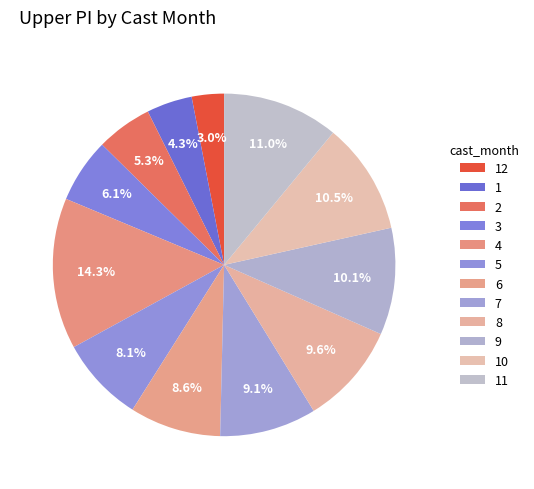

How many slices are in this pie chart?

12